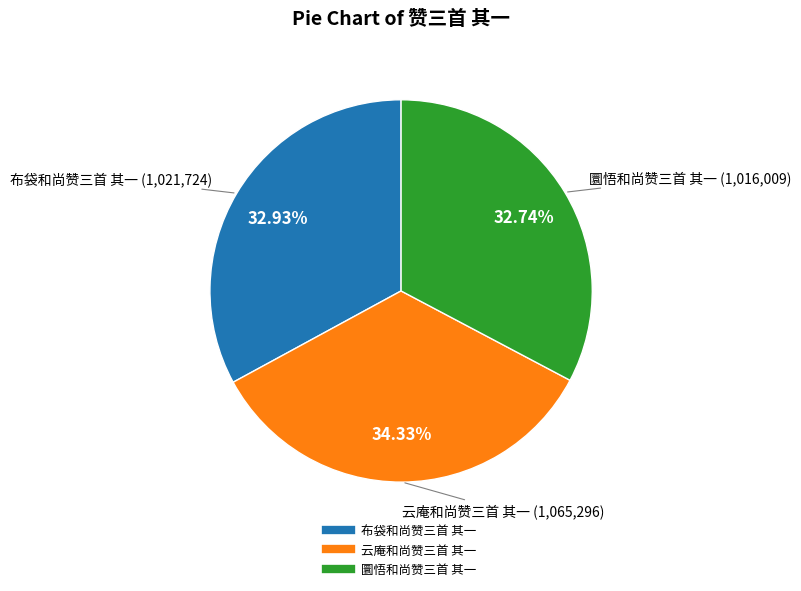

What percentage is NOT represented by 圜悟和尚赞三首 其一?

67.3%